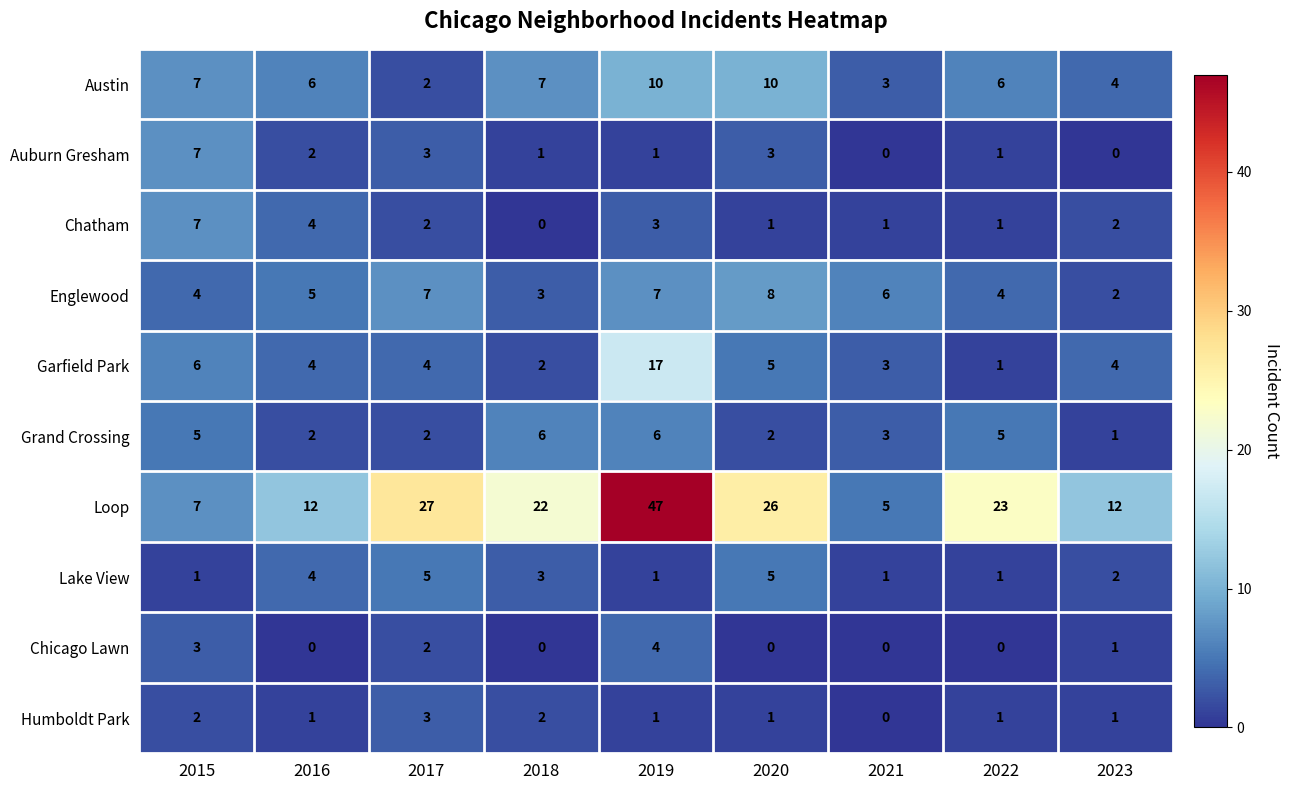

Which series changed the most between 2015 and 2019?

Loop